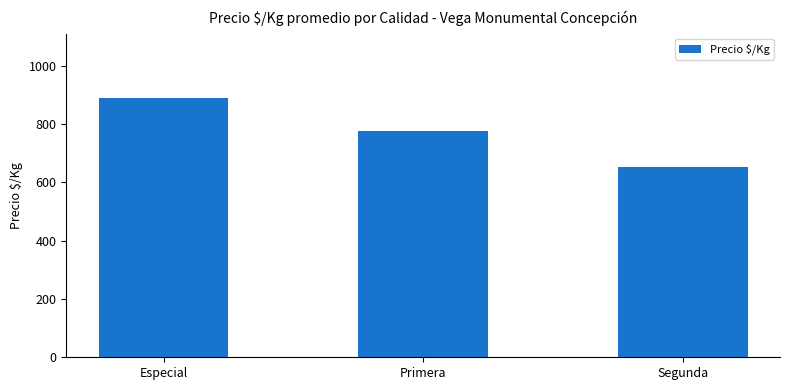

What is the difference between the maximum and minimum values?

237